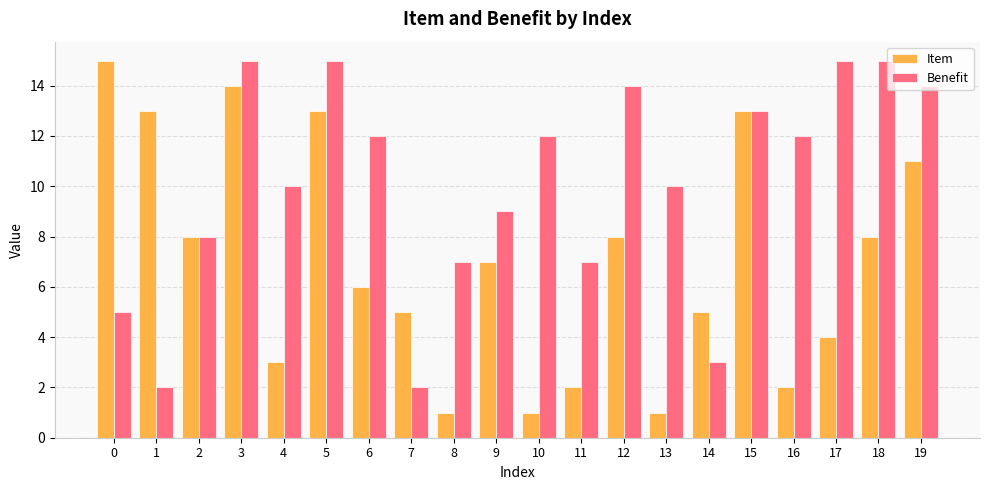

How many groups of bars are there?

20